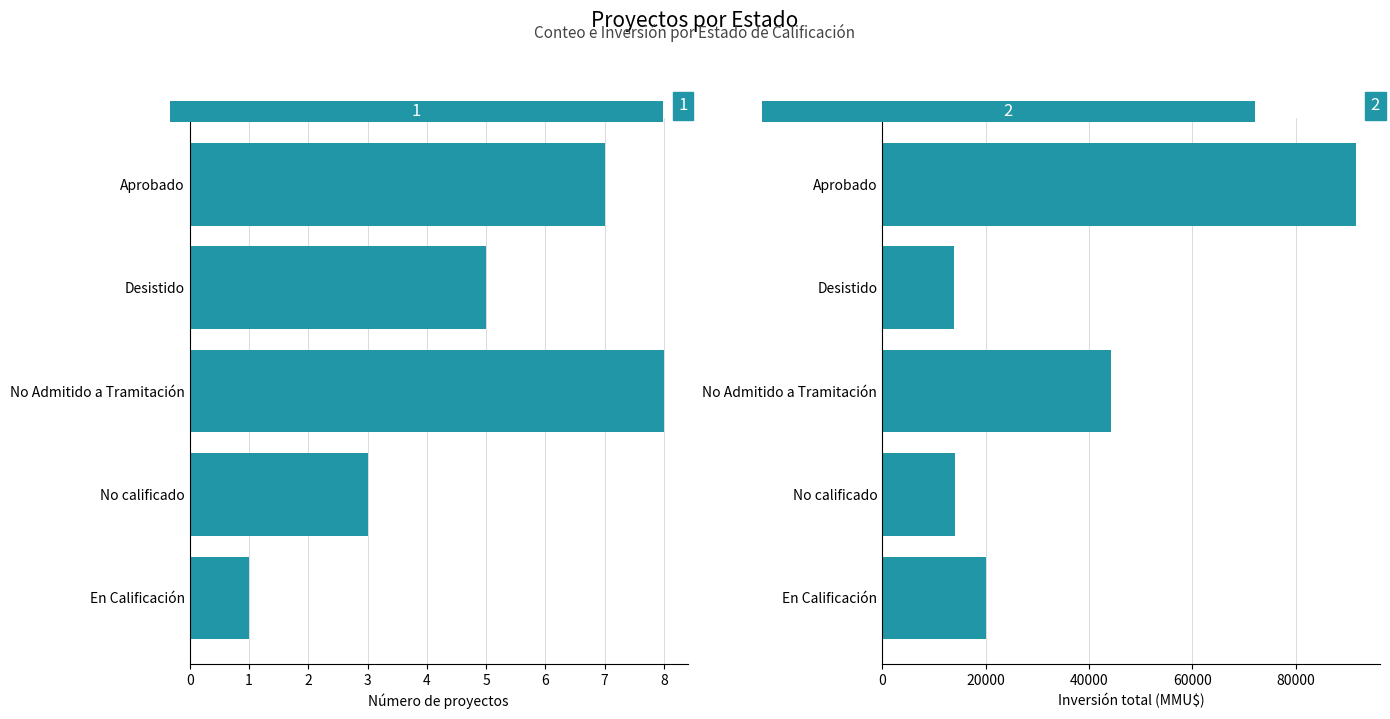

Rank the series at En Calificación from highest to lowest value.

Inversión(MMU$), Conteo